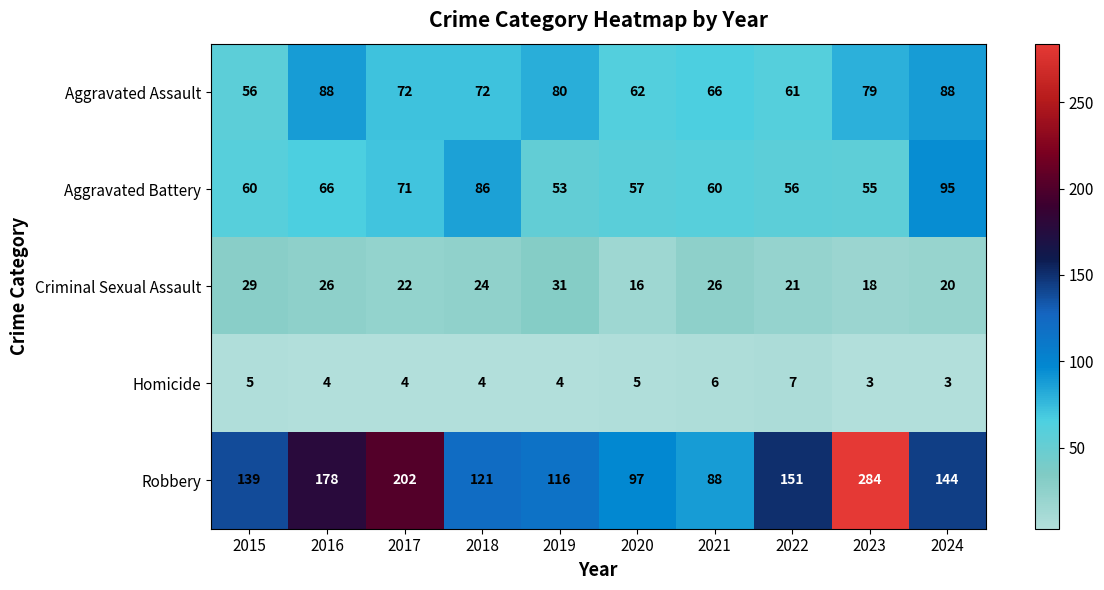

At how many categories does at least one series exceed 5?

10